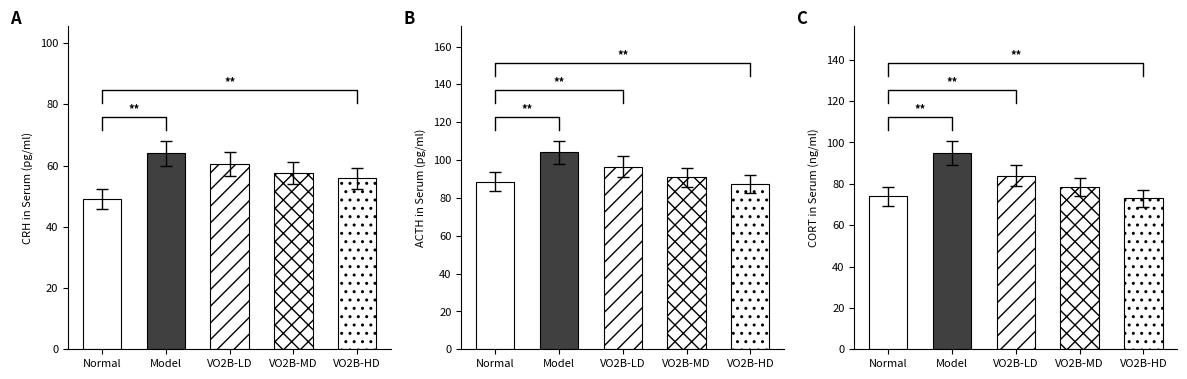

Is it true that VO2B-MD equals 27 at 7?

False